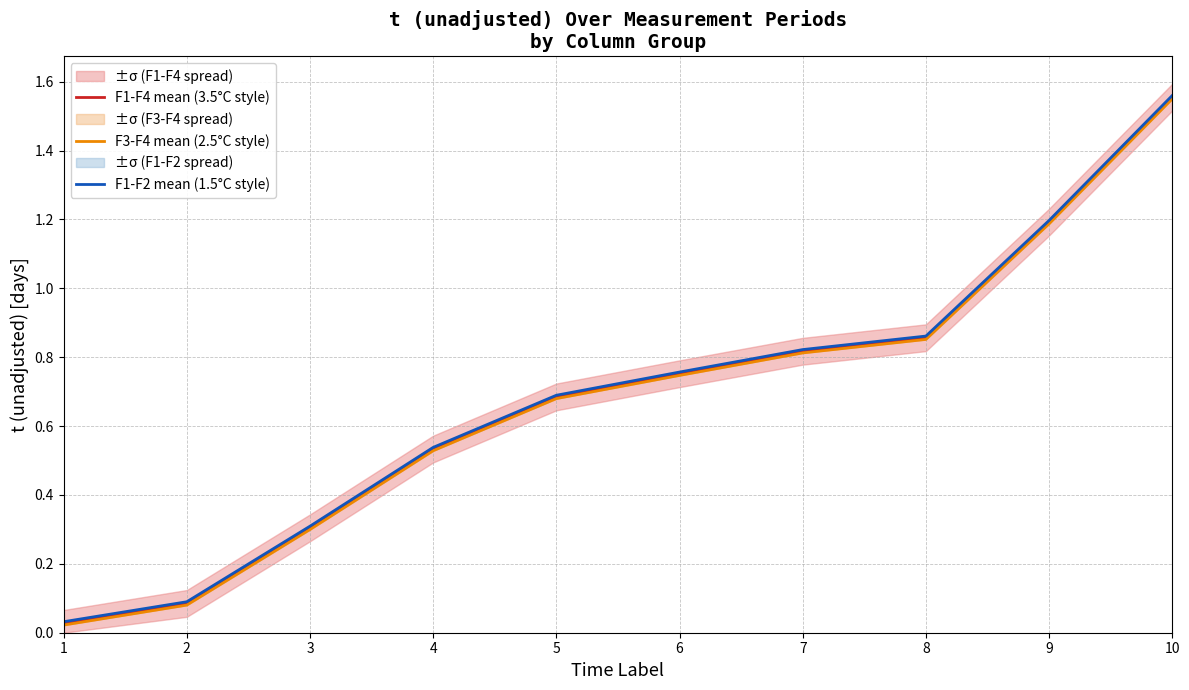

At 4, list the series in order from largest to smallest.

F1-F2 mean (1.5°C style), F1-F4 mean (3.5°C style), F3-F4 mean (2.5°C style)